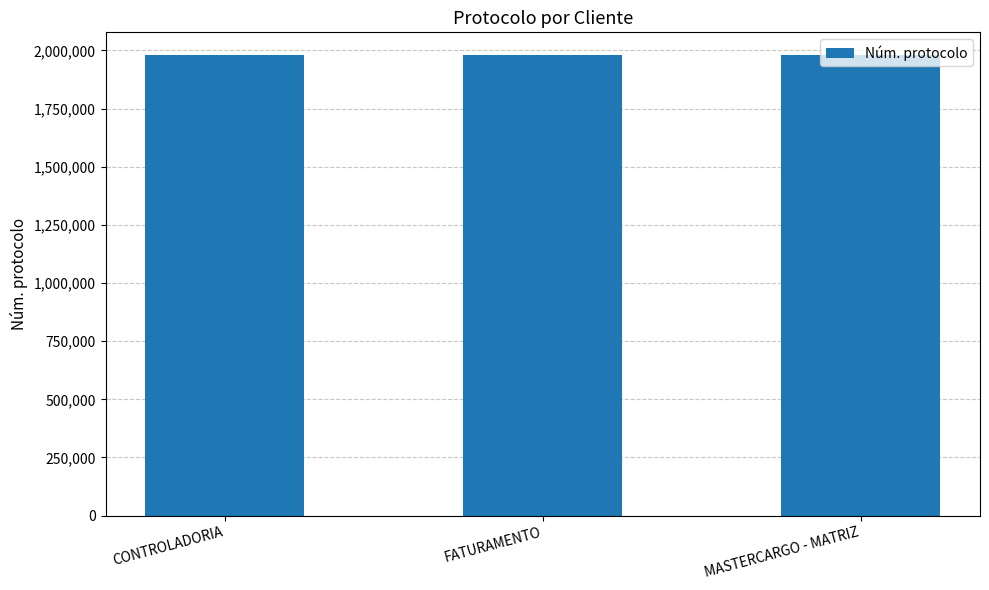

What is the greatest value displayed?

1978949